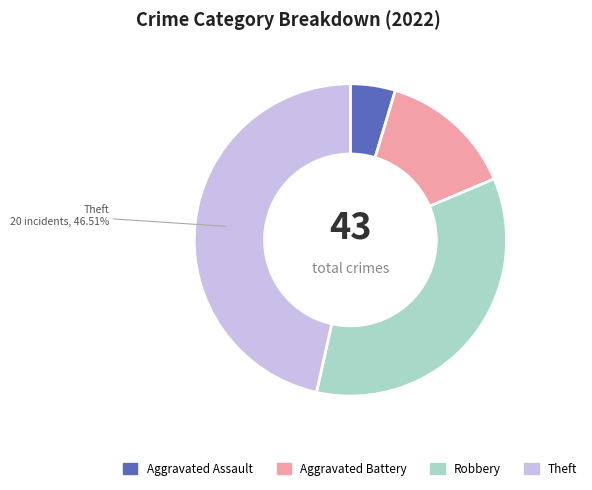

Between Robbery and Aggravated Battery, which is larger?

Robbery